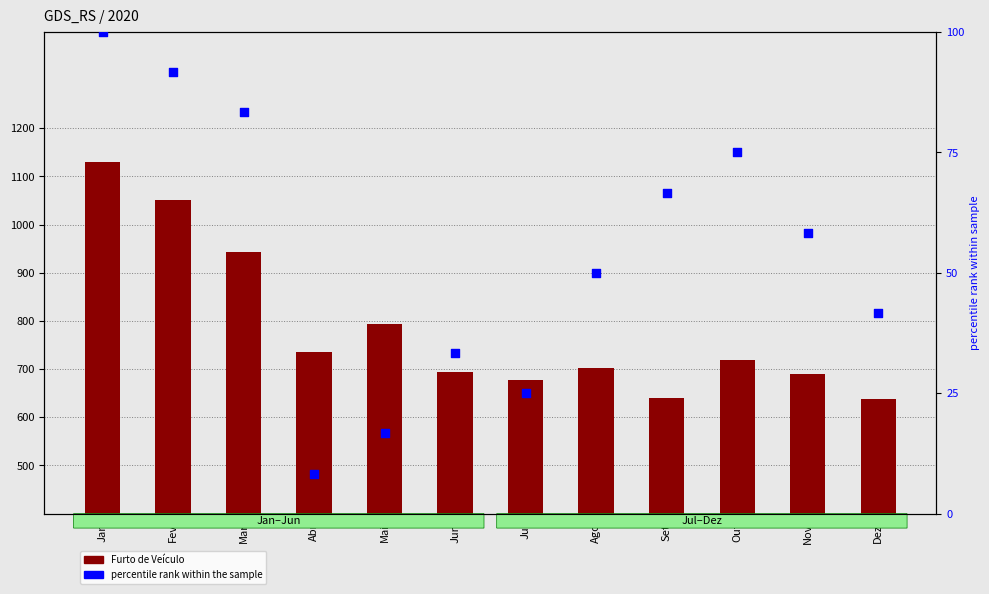

Which series has the largest total across all categories?

Furto de Veículo